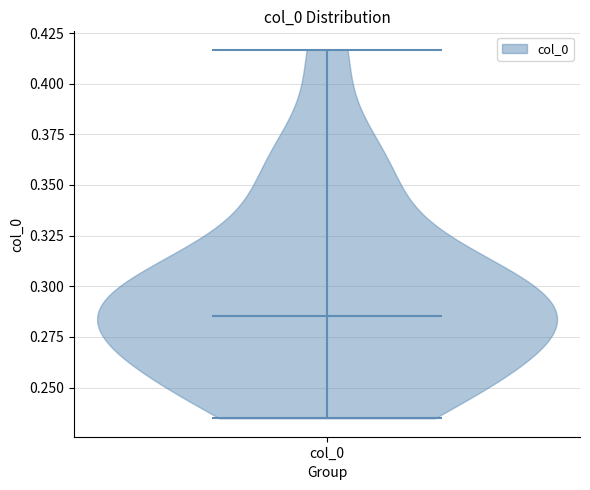

What is the highest point the violin for col_0 reaches on the y-axis? The values are not printed on the chart, so give them approximately, as read against the axis.

0.415